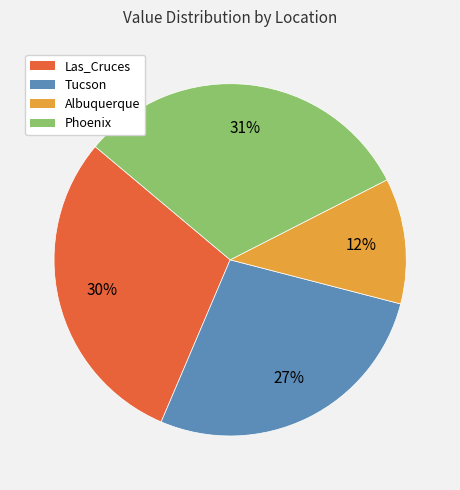

Which has a higher value, Tucson or Las_Cruces?

Las_Cruces